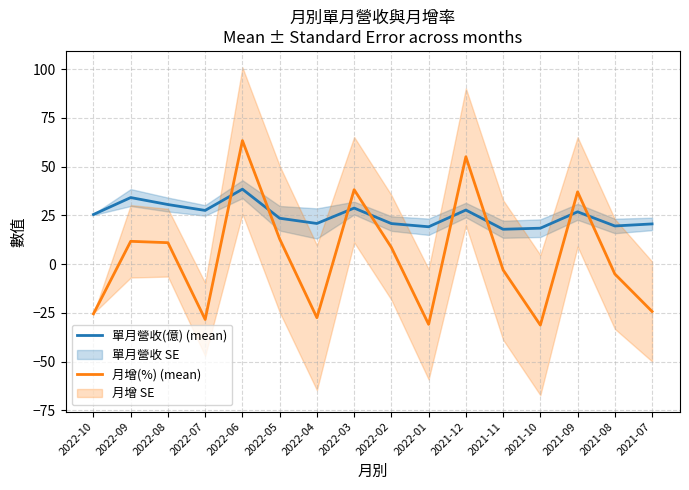

Rank the categories by 月增(%) (mean) value from highest to lowest.

2022-06, 2021-12, 2022-03, 2021-09, 2022-05, 2022-09, 2022-08, 2022-02, 2021-11, 2021-08, 2021-07, 2022-10, 2022-04, 2022-07, 2022-01, 2021-10